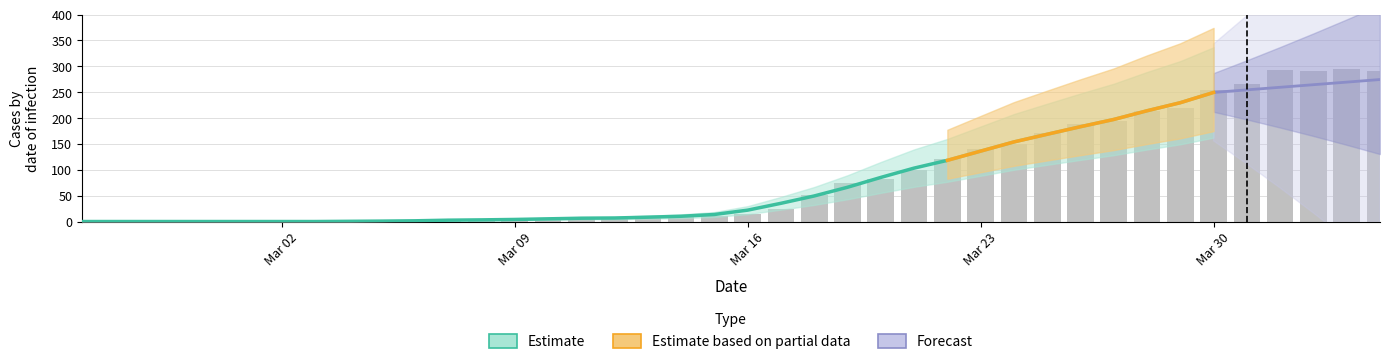

Reading left to right, what are all the values shown in this chart?

0	0	0	0	0	0	0	0	0	0	2	2	3	6	3	6	8	9	8	11	15	25	51	74	82	99	120	141	149	171	188	194	214	219	255	266	293	290	294	290